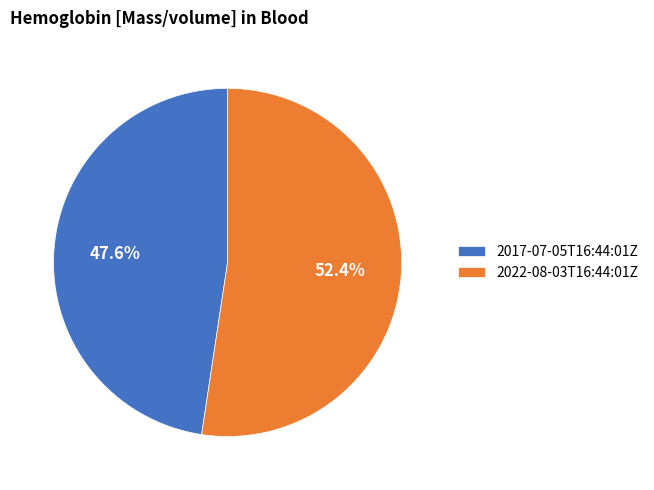

Does 2017-07-05T16:44:01Z account for over 50% of the chart?

No